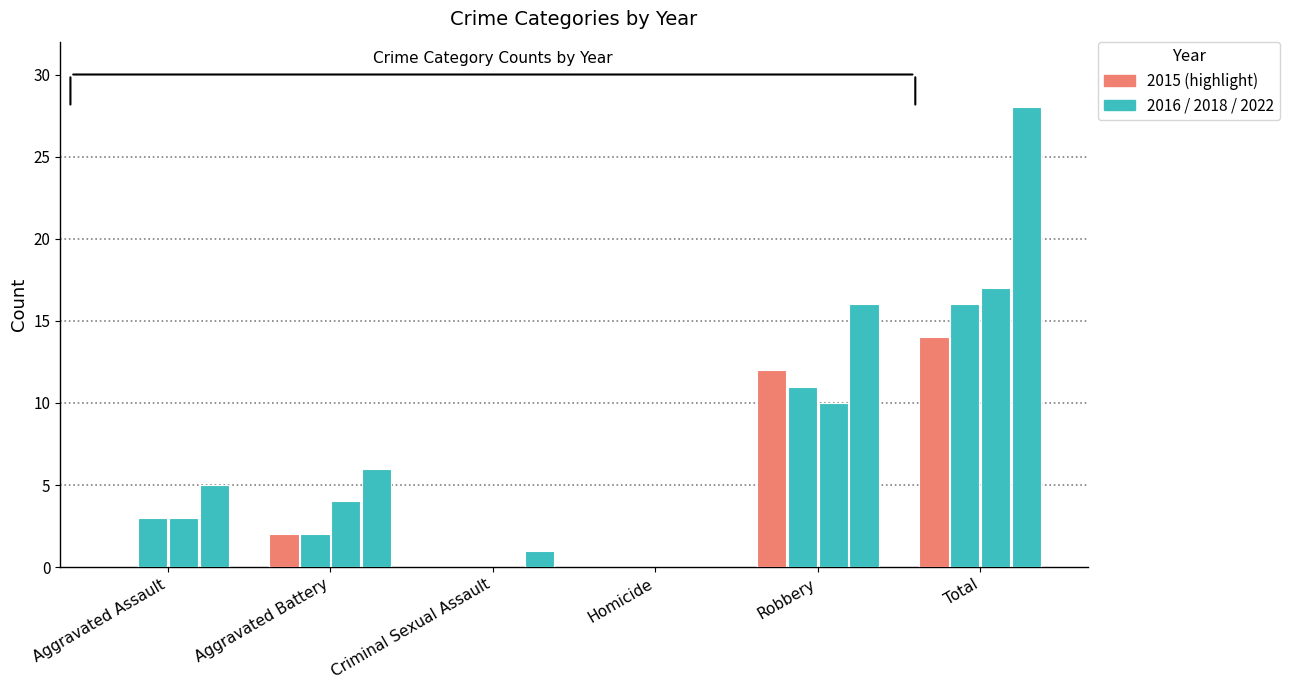

The value of 2015 at Total is 24. True or false?

False